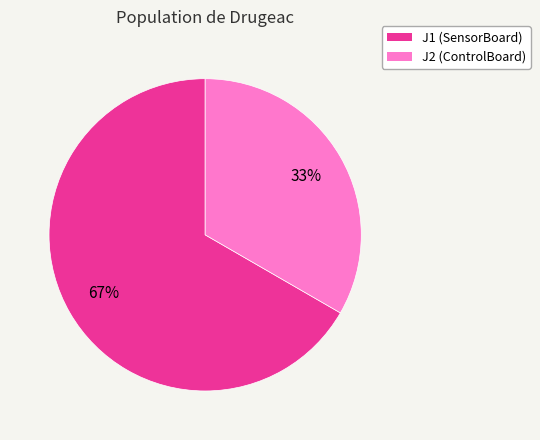

How many slices are in this pie chart?

2